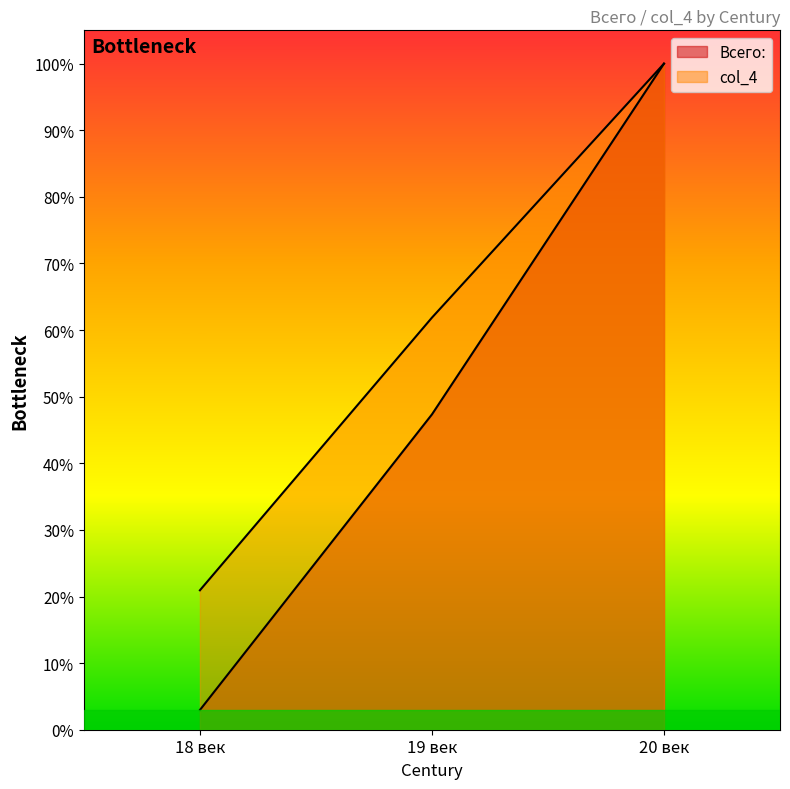

The value of col_4 at 20 век is 27.0. True or false?

False